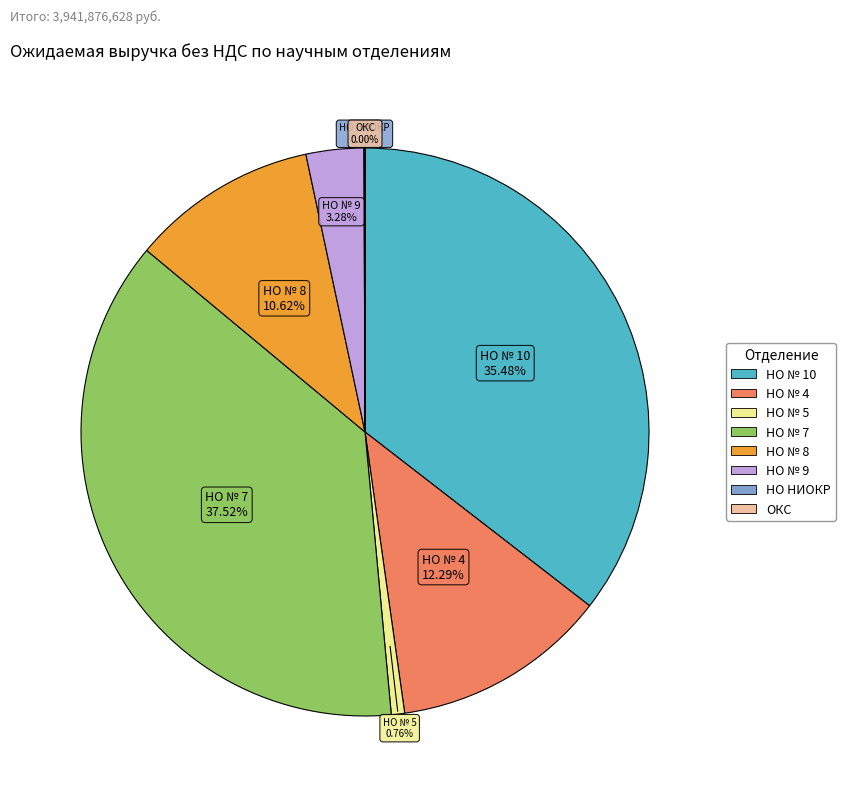

What percentage is the НО № 4 slice, to the nearest percent?

12%